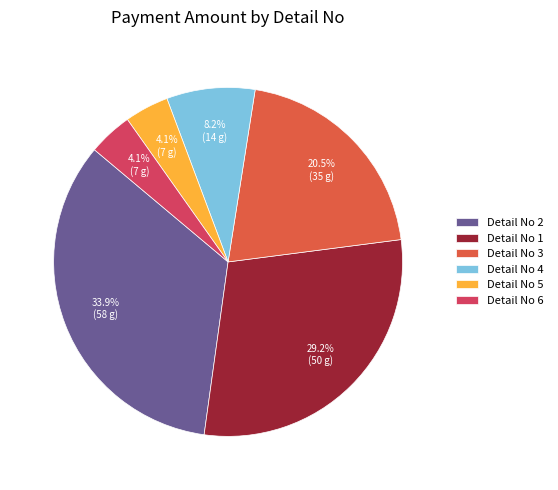

Is there any slice that represents more than half of the pie?

No